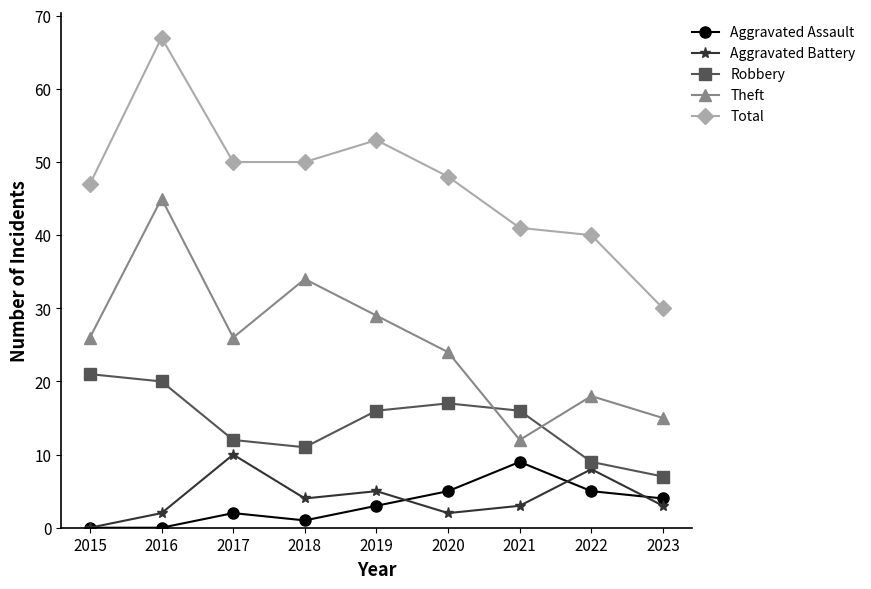

At how many categories does at least one series exceed 63?

1